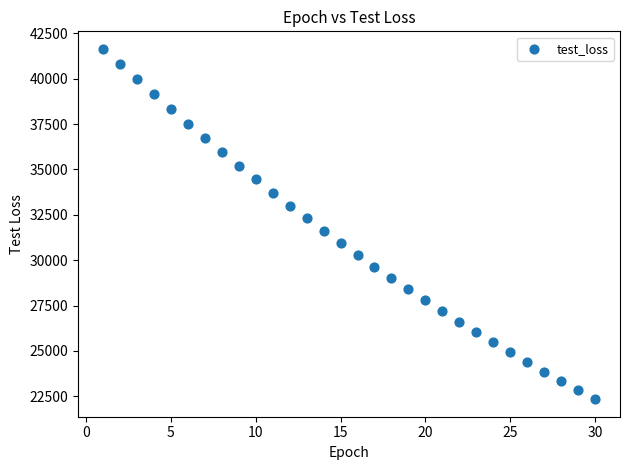

What is the range of Y values (max minus min)?

19306.5